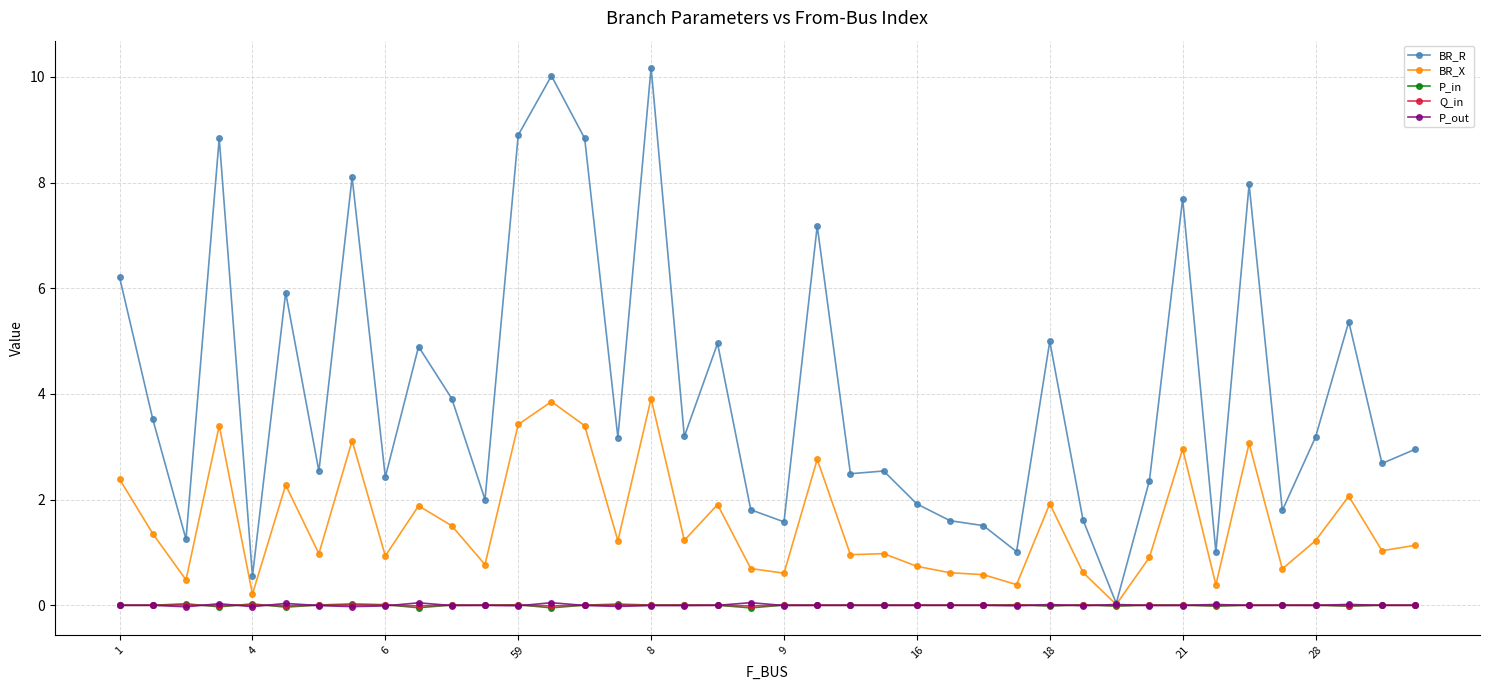

What is the value of the BR_X point at the 17th from the left?

3.9